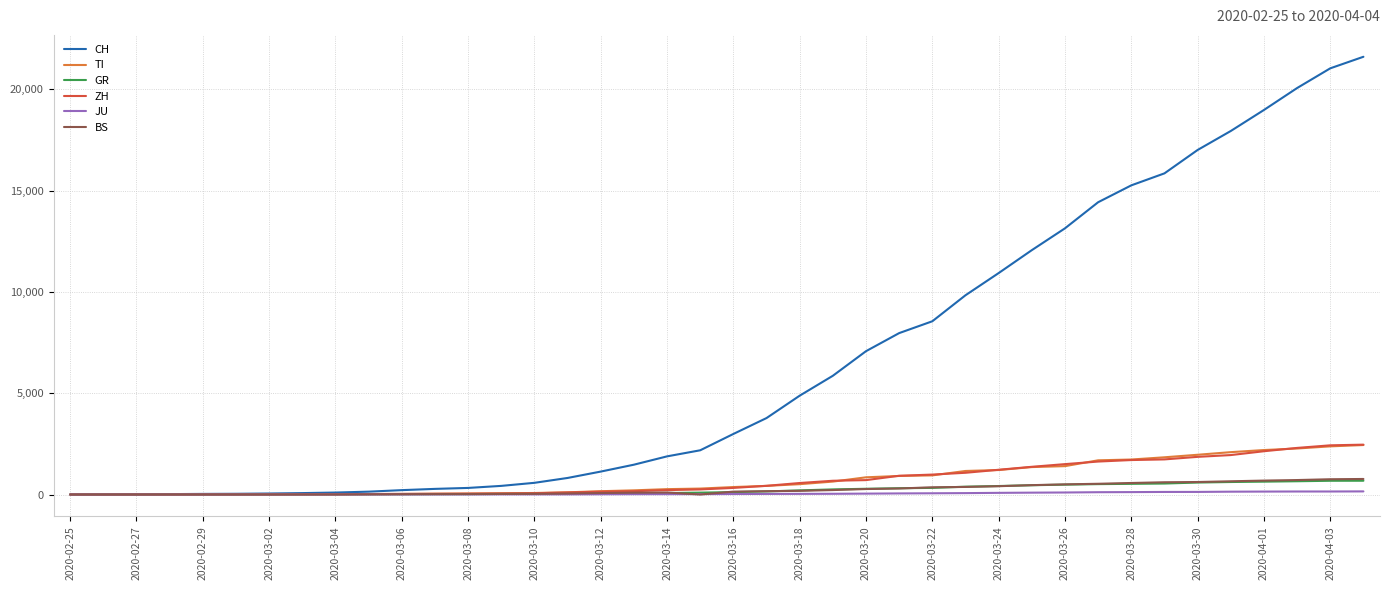

How many lines are shown in the chart?

6